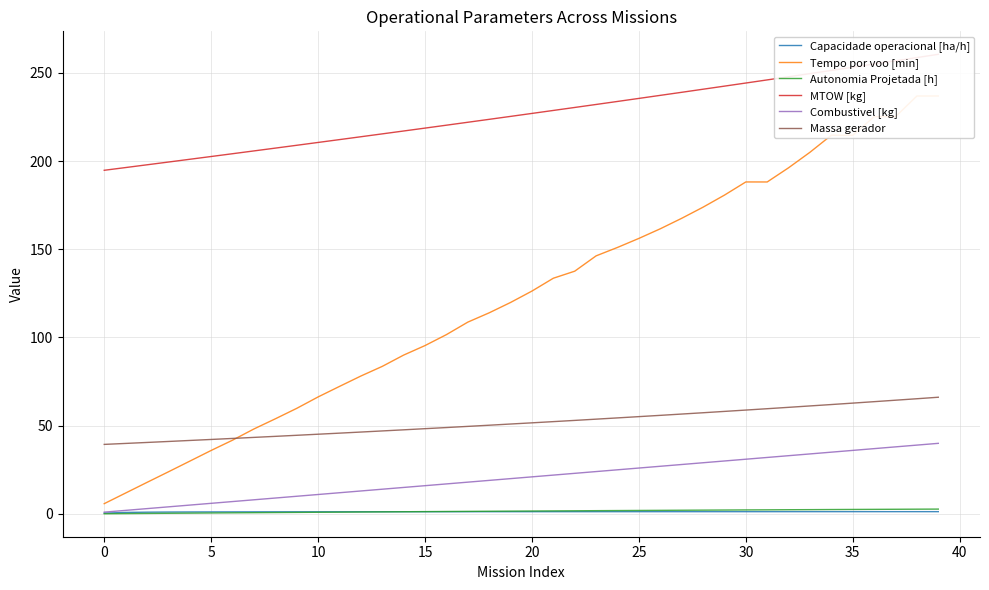

True or false: Combustivel [kg] has more than 0 interior local peaks.

False